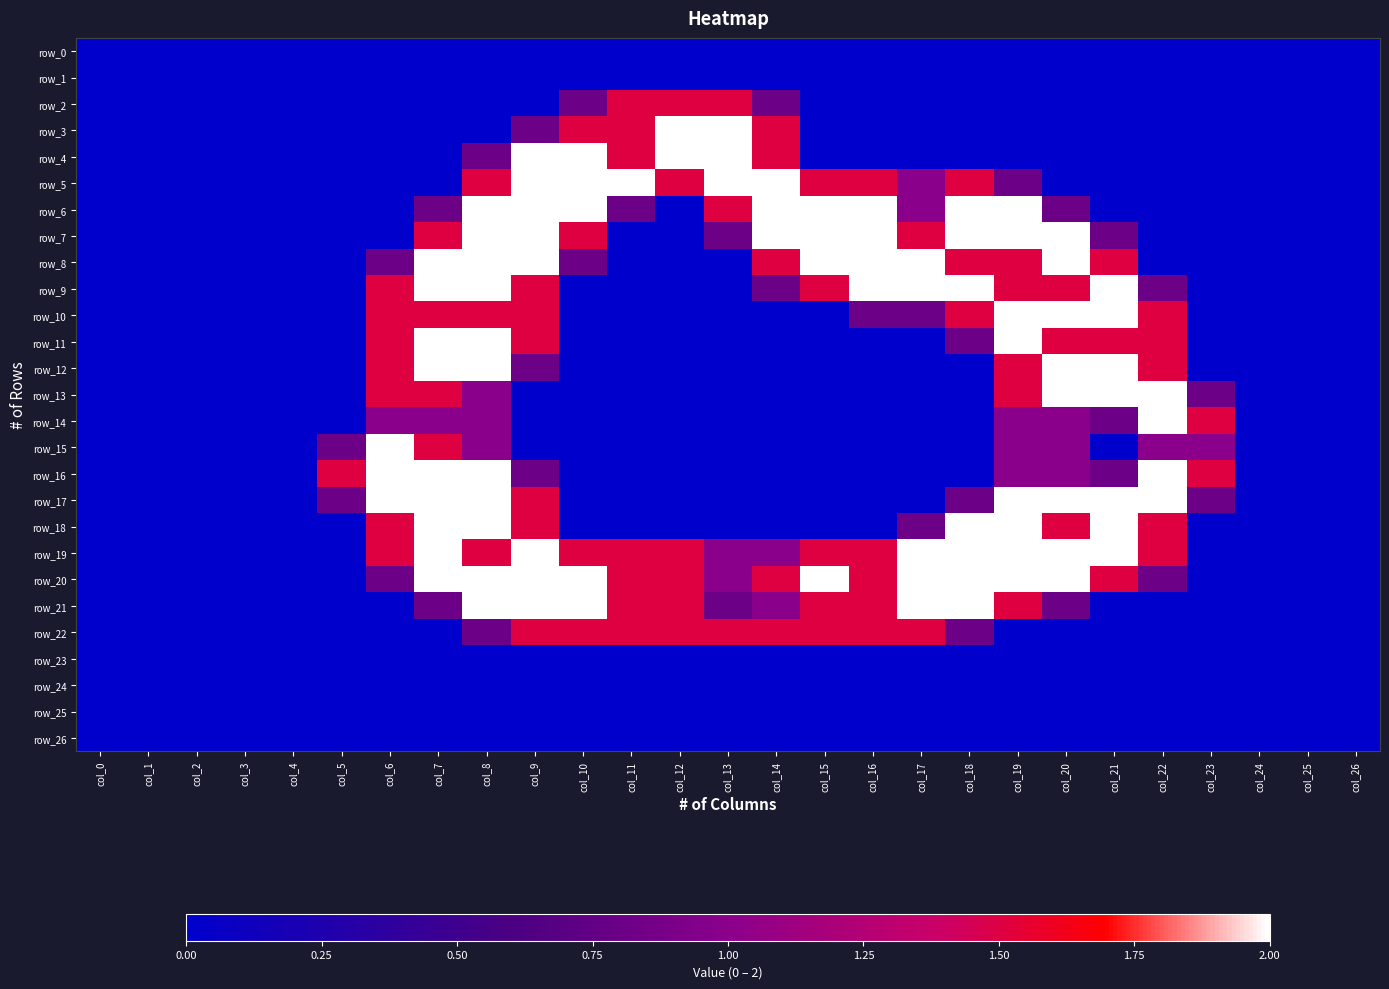

Which series has the largest range (max minus min)?

row_3